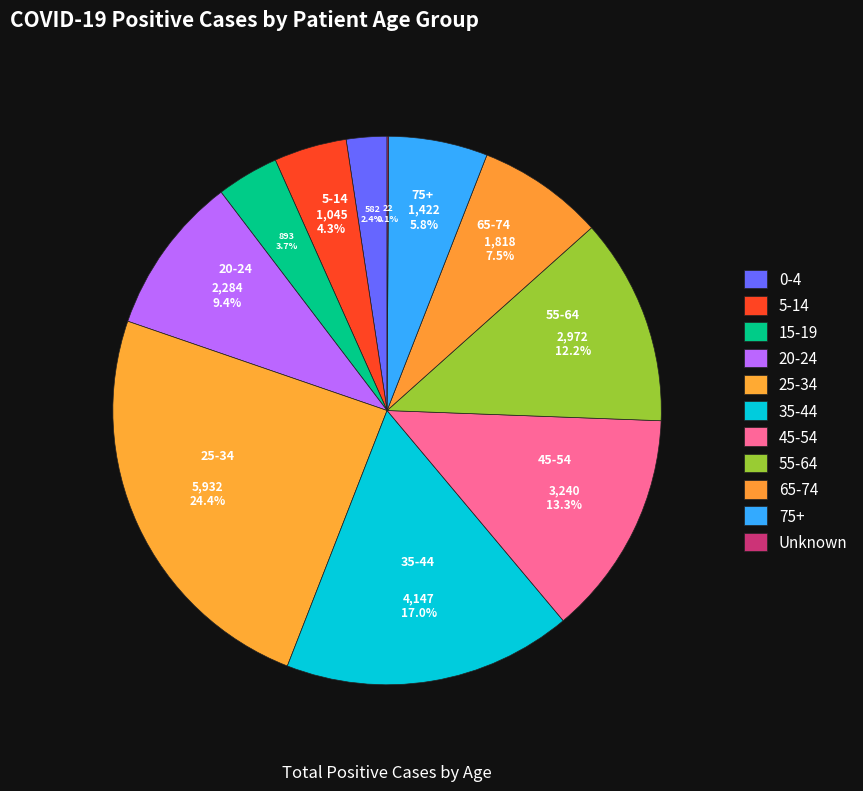

Combined, do 0-4 and 20-24 account for over 50%?

No